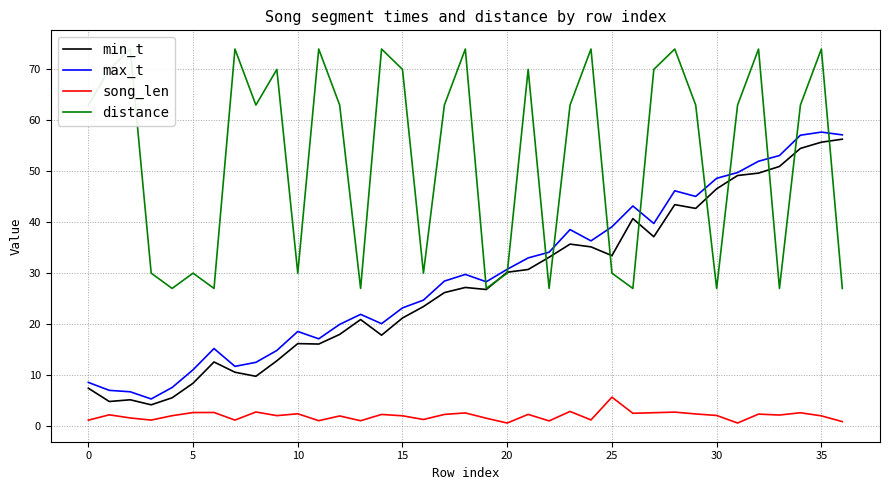

Is it true that max_t equals 23.2 at 15?

True